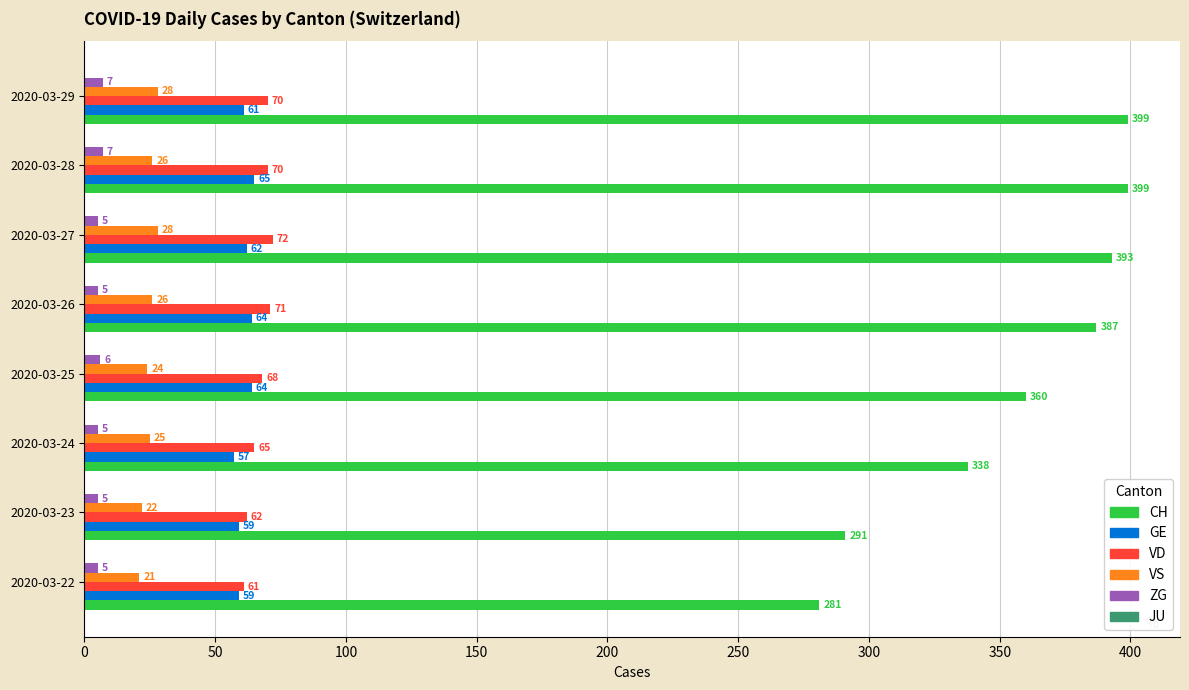

Which series has the largest range (max minus min)?

CH